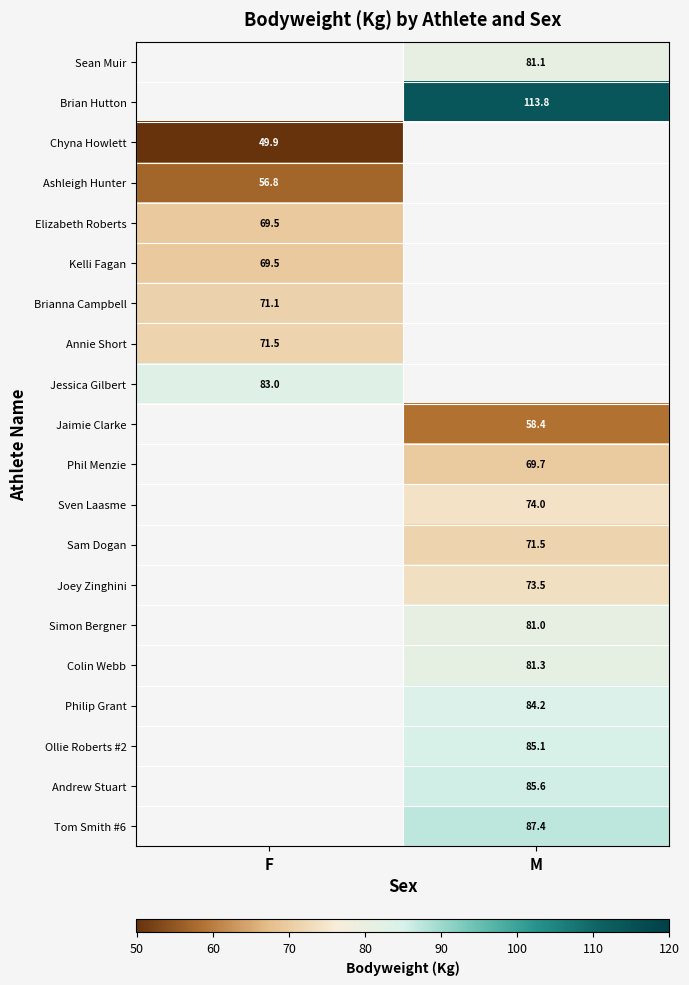

Is it true that Sean Muir equals 35.7 at M?

False